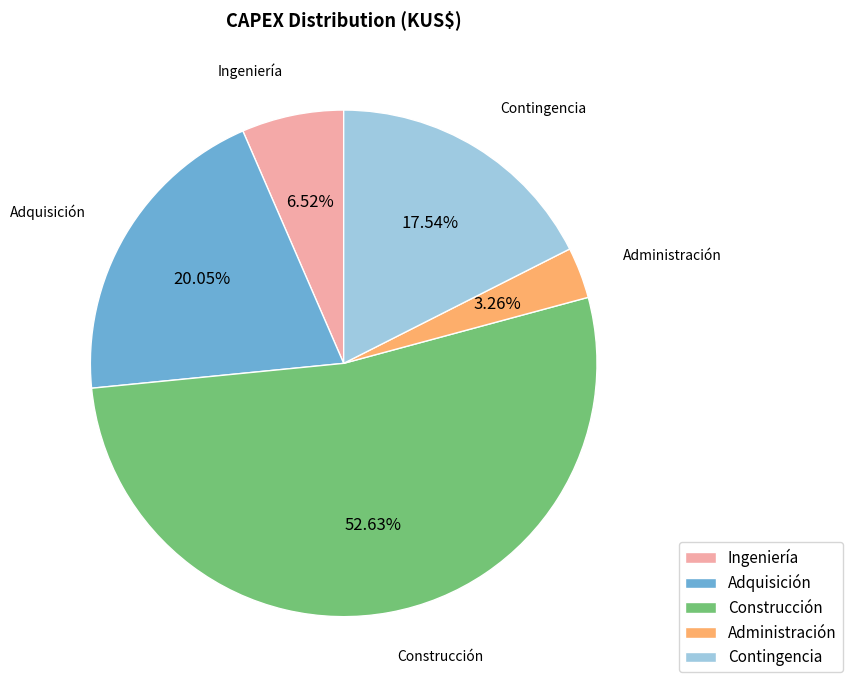

Combined, what portion of the pie is Adquisición and Ingeniería?

26.6%